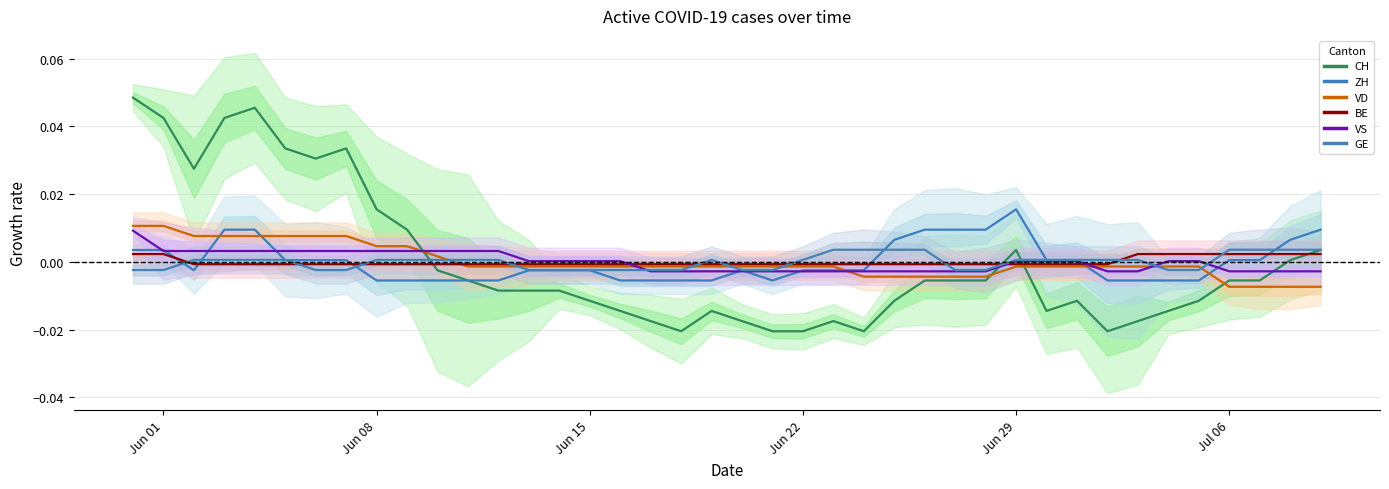

How many values in GE are above zero?

24